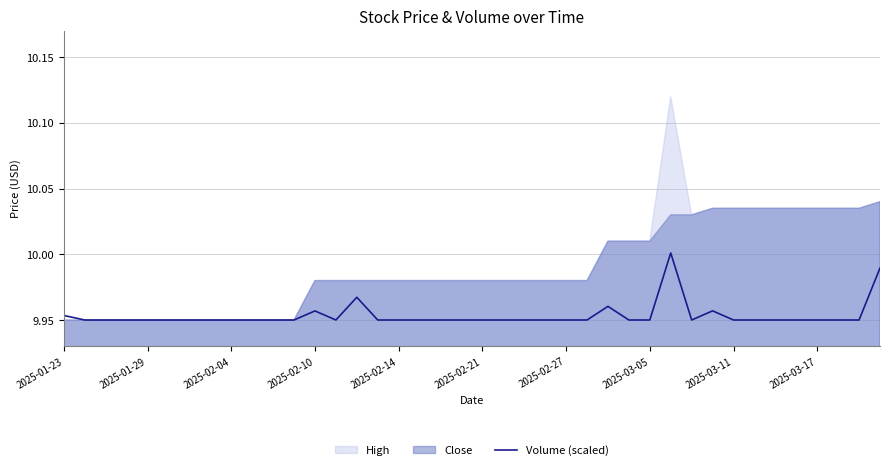

What is the difference between the maximum and minimum values?

0.1